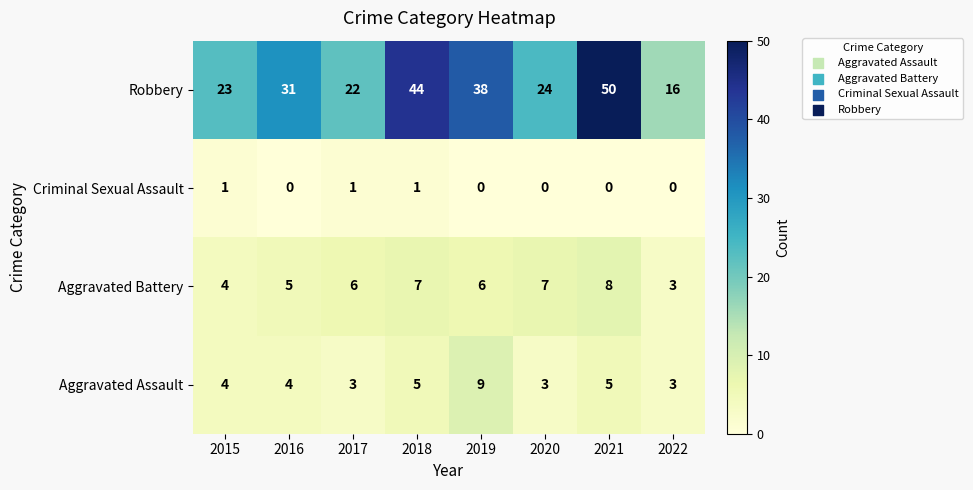

What is the difference between the maximum and minimum values in the Robbery series?

34